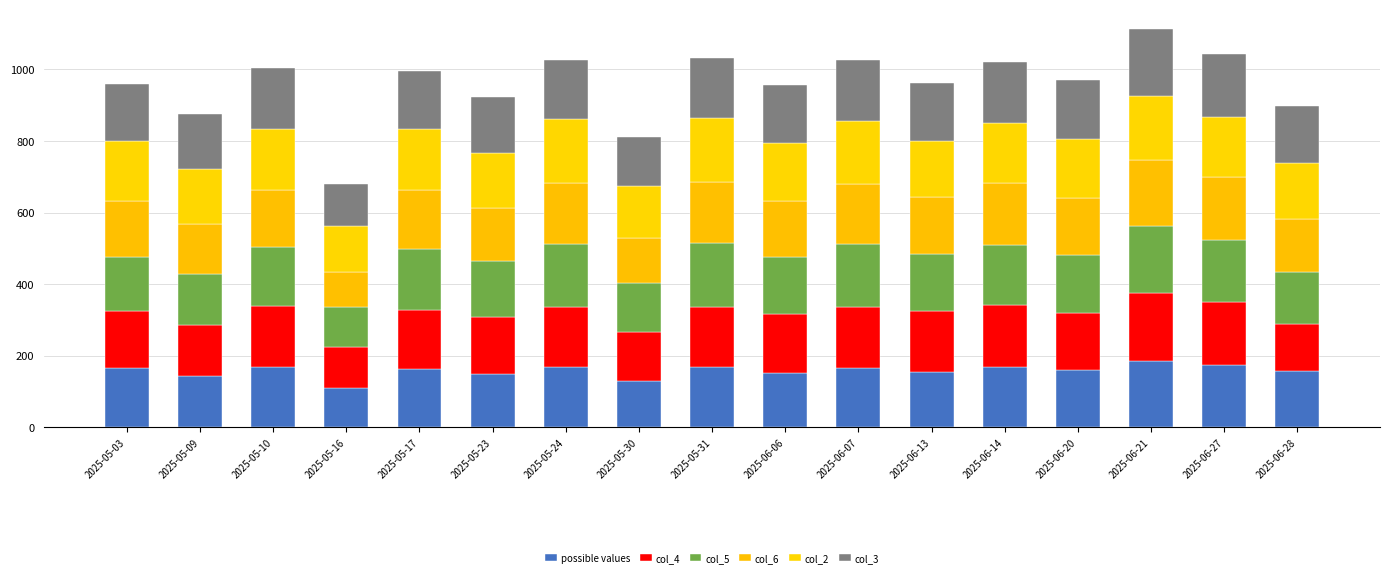

What is the label of the 13th bar from the left?

2025-06-14